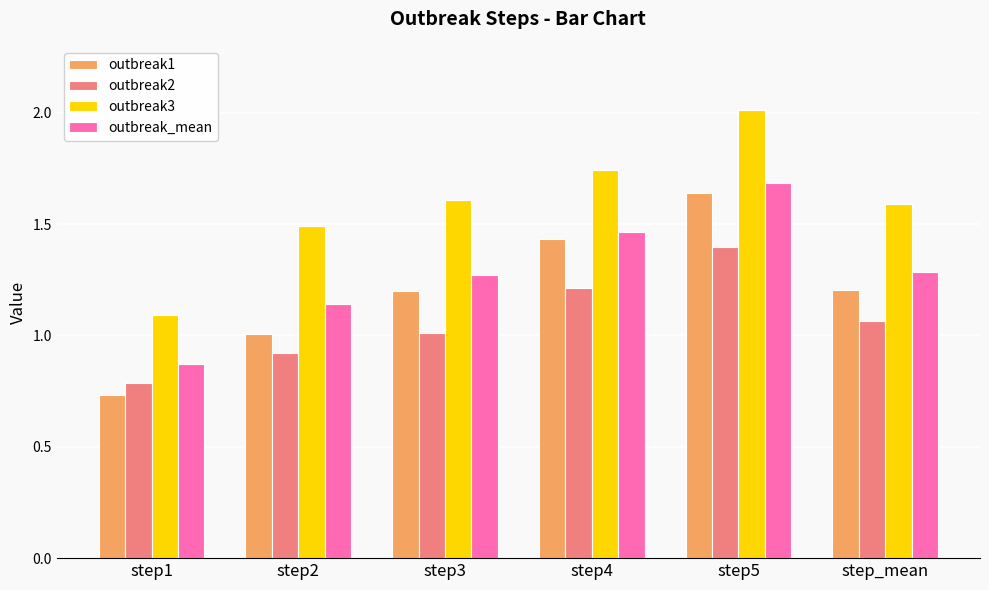

At which category is the sum across all series the highest?

step5